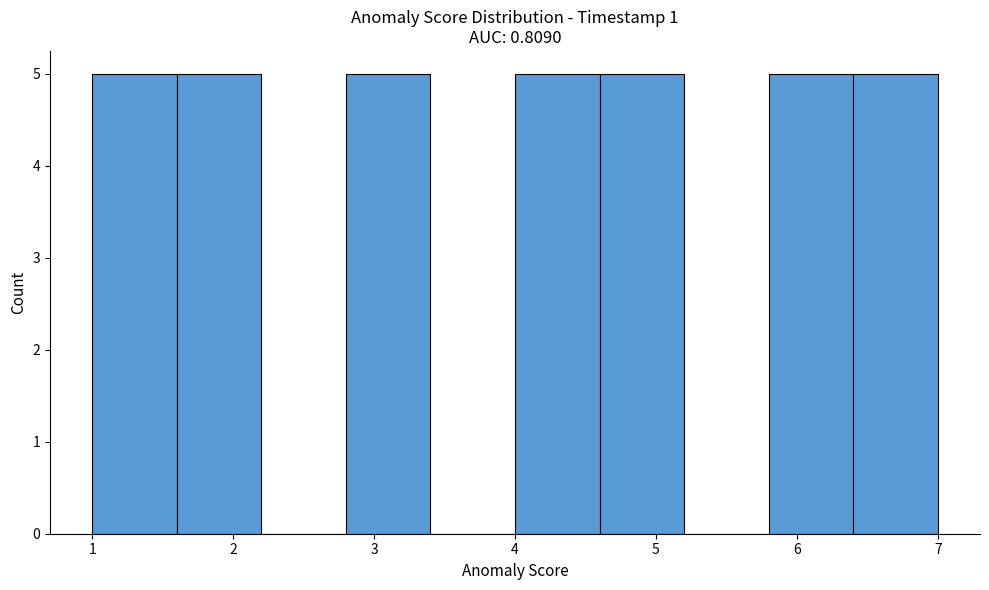

How tall is the bar that spans 1.6 to 2.2 on the x-axis? The values are not printed on the chart, so give them approximately, as read against the axis.

5